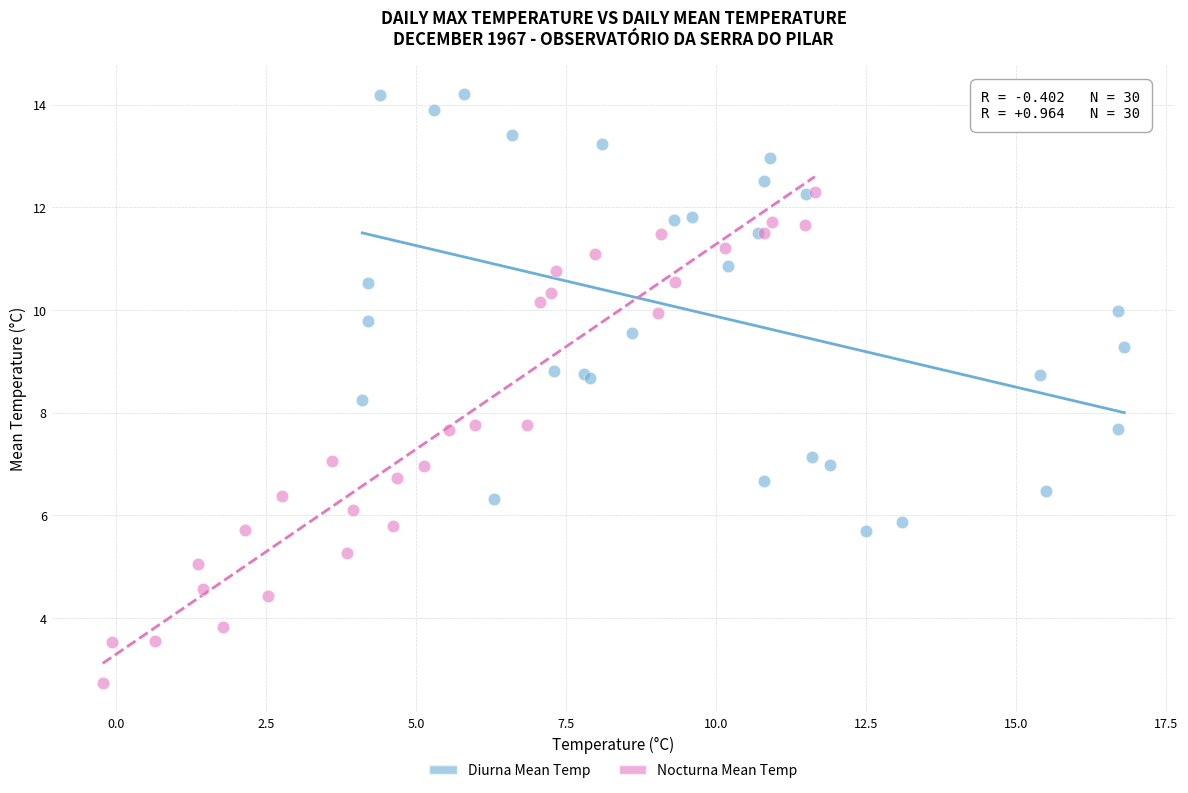

Which series has the largest Y range (max minus min)?

Nocturna Mean Temp